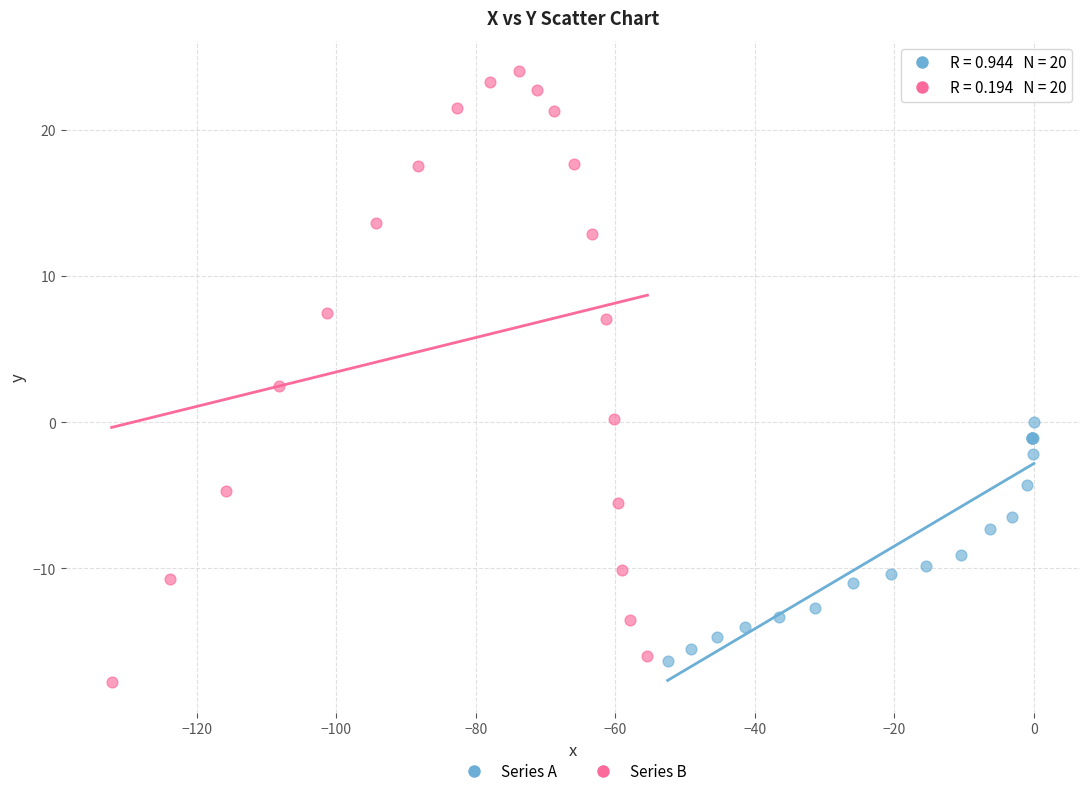

Which series has the largest Y range (max minus min)?

Series B